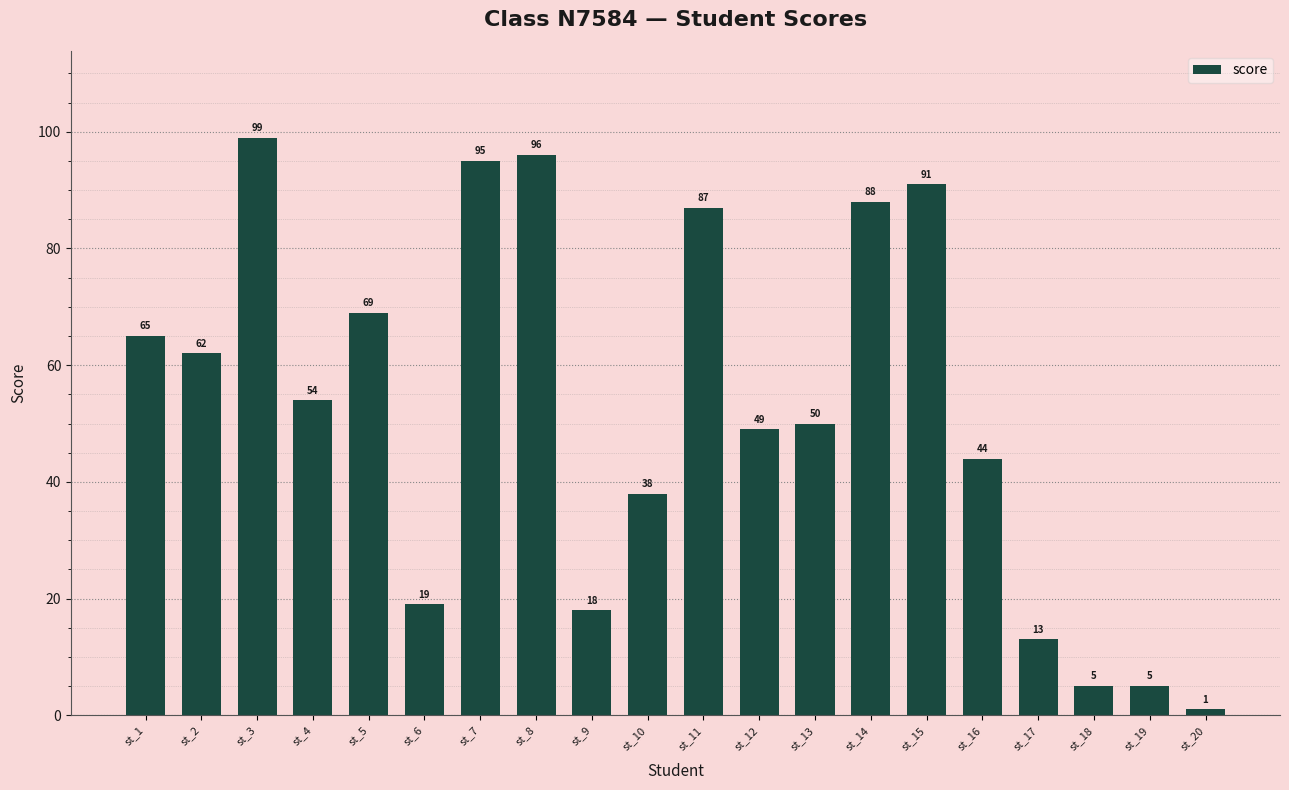

Which category has the lowest value across all series?

st_20